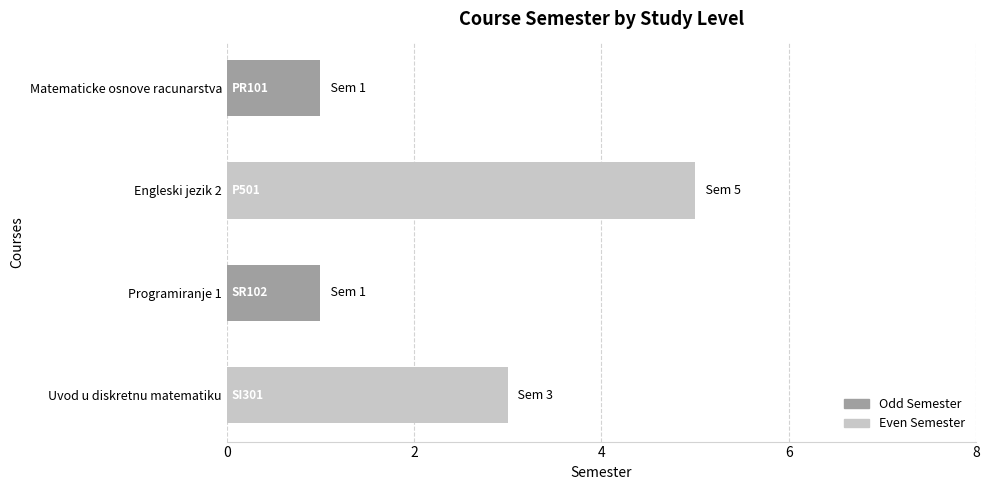

Read the value at Uvod u diskretnu matematiku.

3